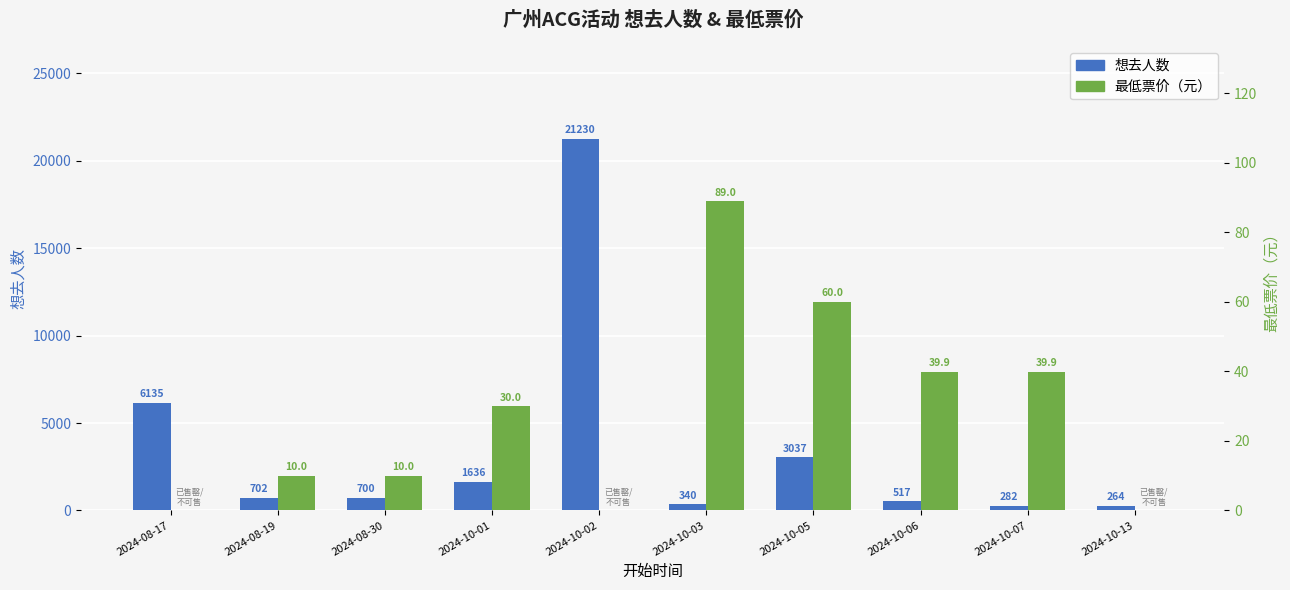

At how many categories does at least one series exceed 14302?

1